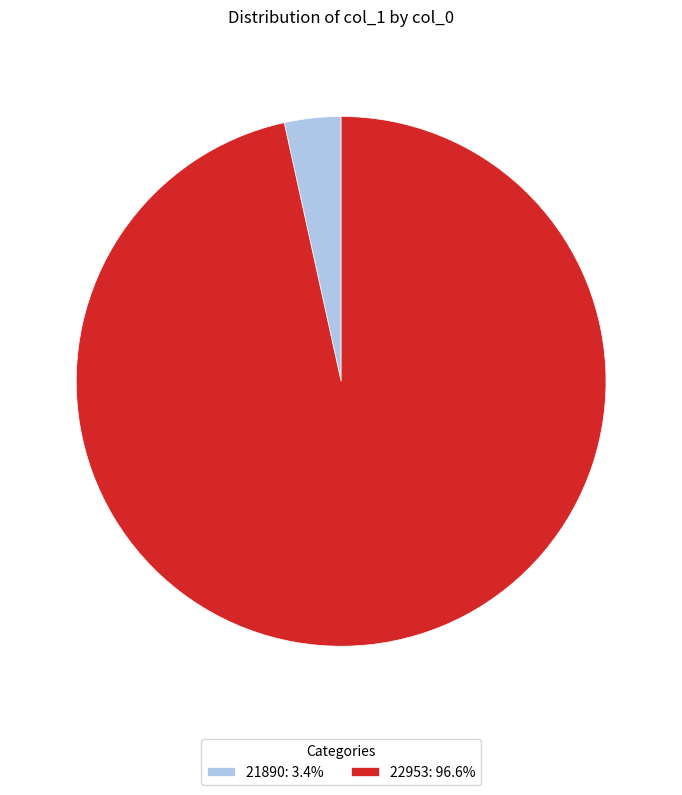

Rank the categories by value from highest to lowest.

22953, 21890